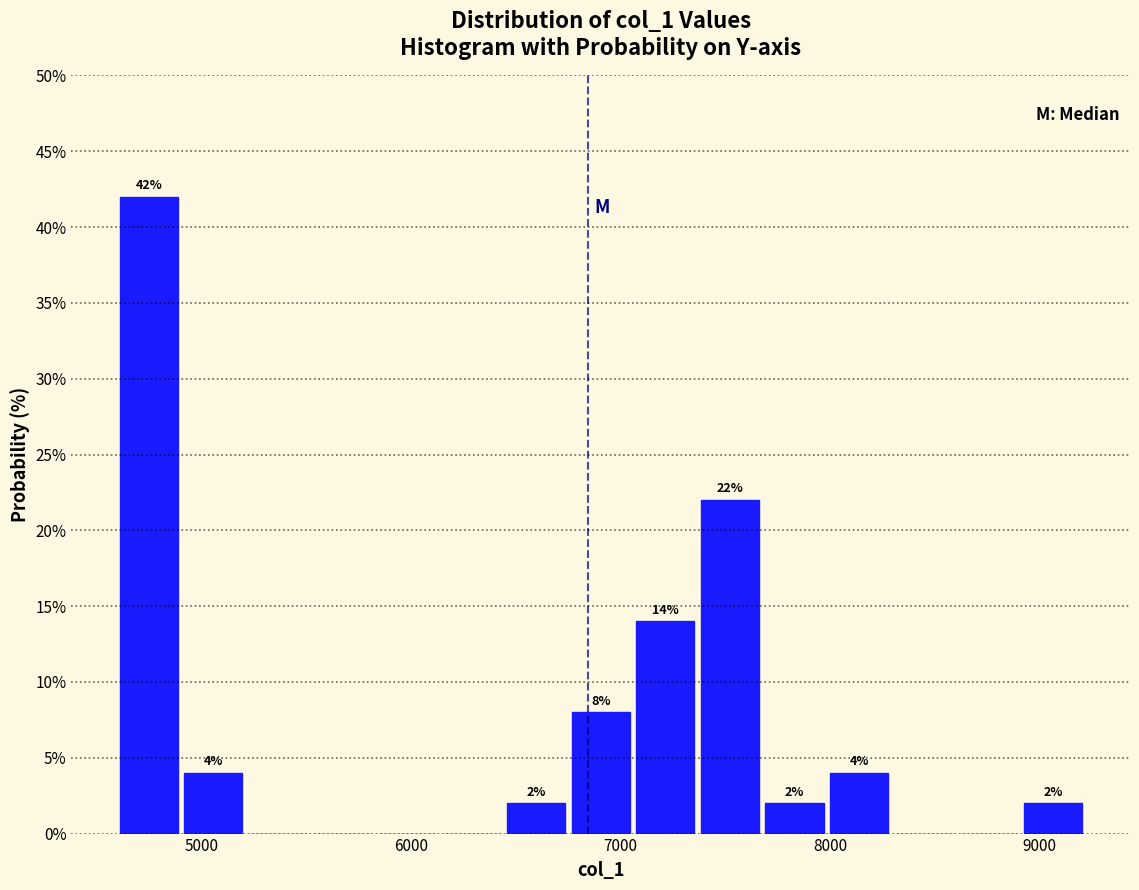

Around what value on the x-axis is the tallest bar? Give the approximate position of its centre, as read against the axis.

4700